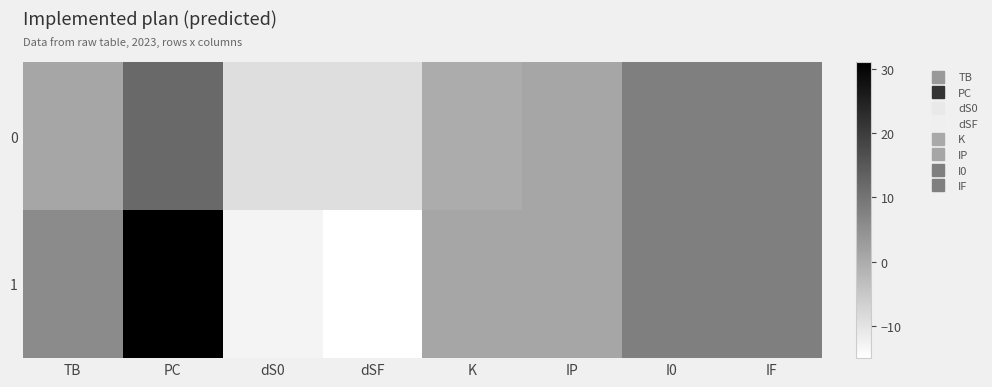

Which has a higher value, TB or IP?

TB